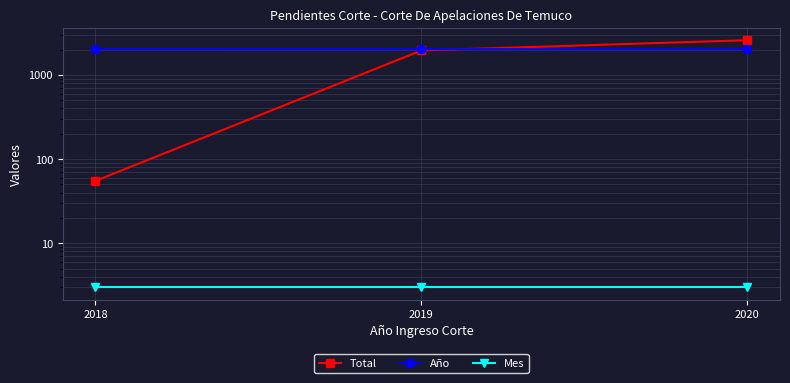

What is the total value across all series at 2019?

3970